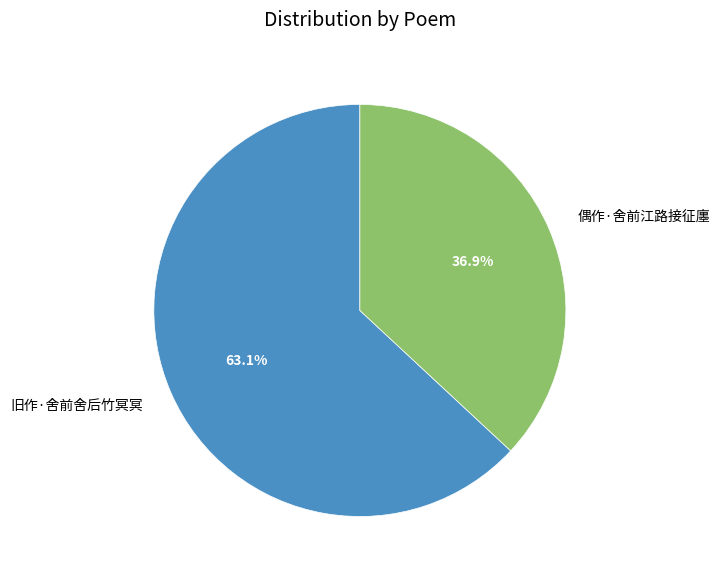

To the nearest percent, what portion does 旧作·舍前舍后竹冥冥 represent?

63%